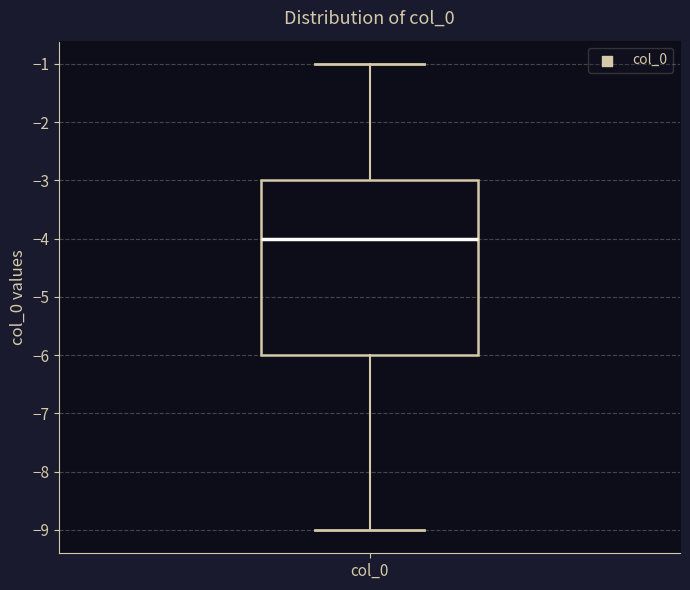

Read this box plot against the y-axis: the position of the median line, the range covered by the box, and the ends of both whiskers. The values are not printed on the chart, so give them approximately, as read against the axis.

median -4, box -6 to -3, whiskers -9 to -1